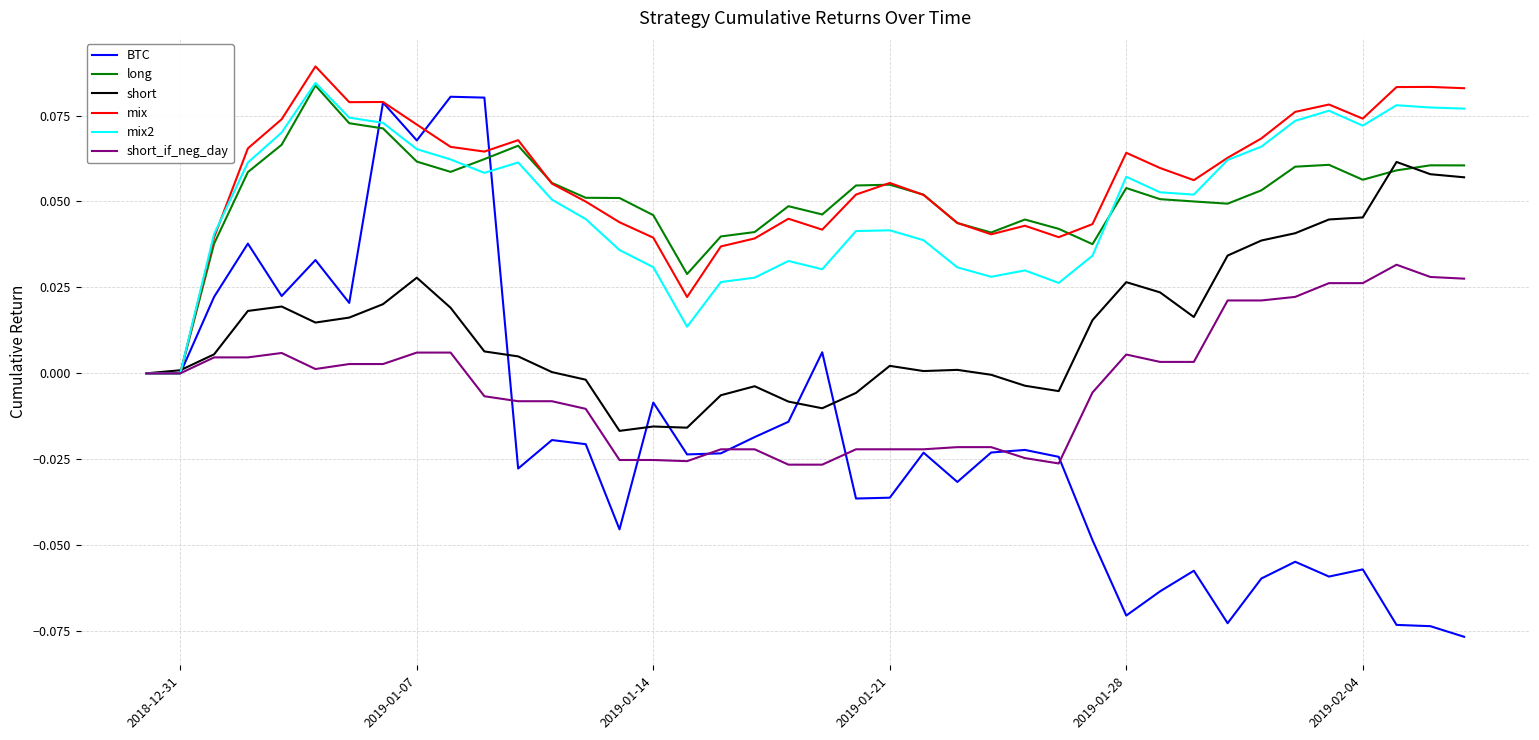

Which series has the widest spread of values?

BTC